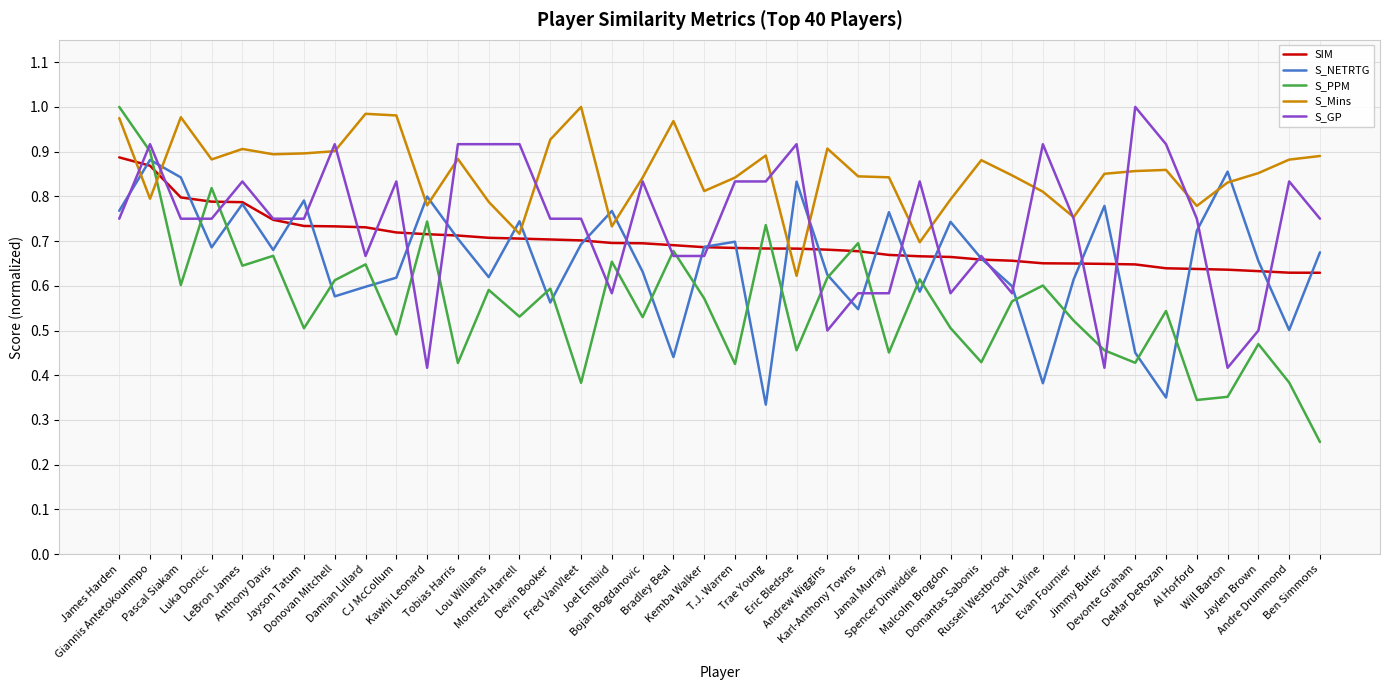

Which series has the largest total across all categories?

S_Mins